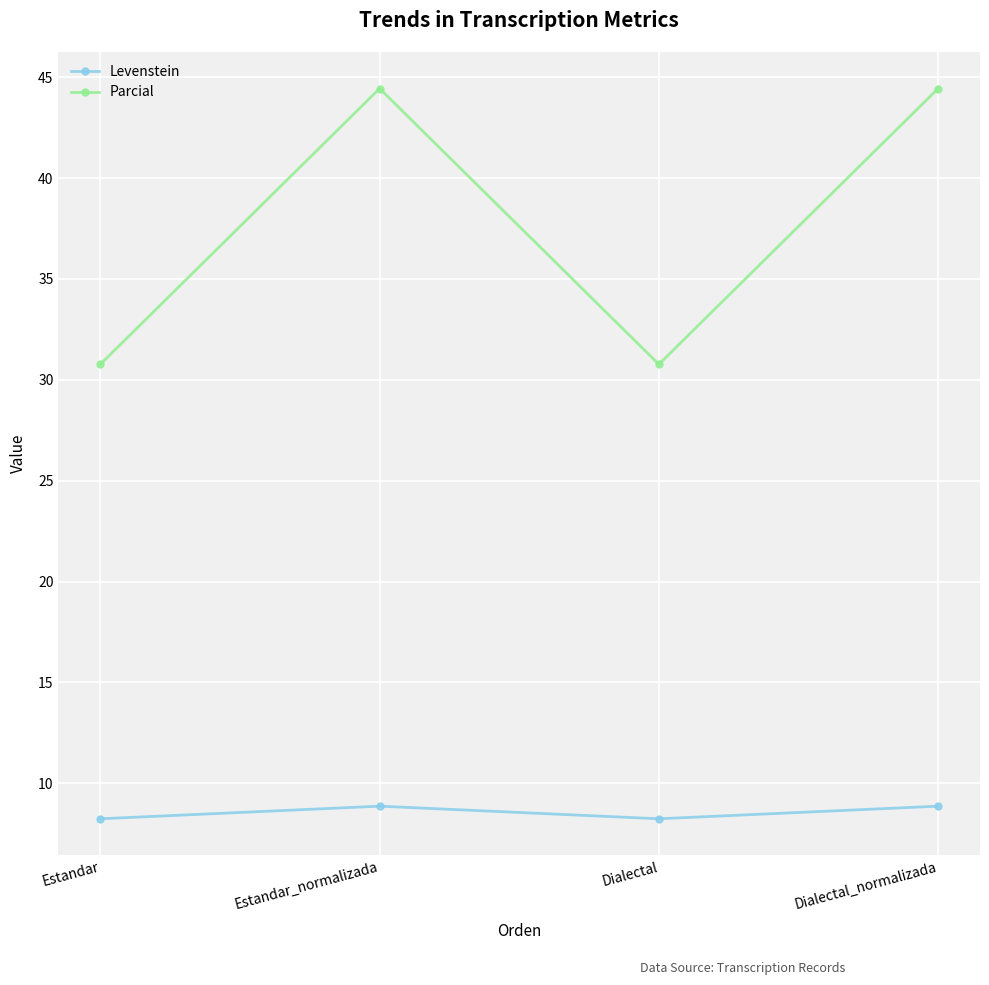

List the series in order of their peak value, lowest first.

Levenstein, Parcial